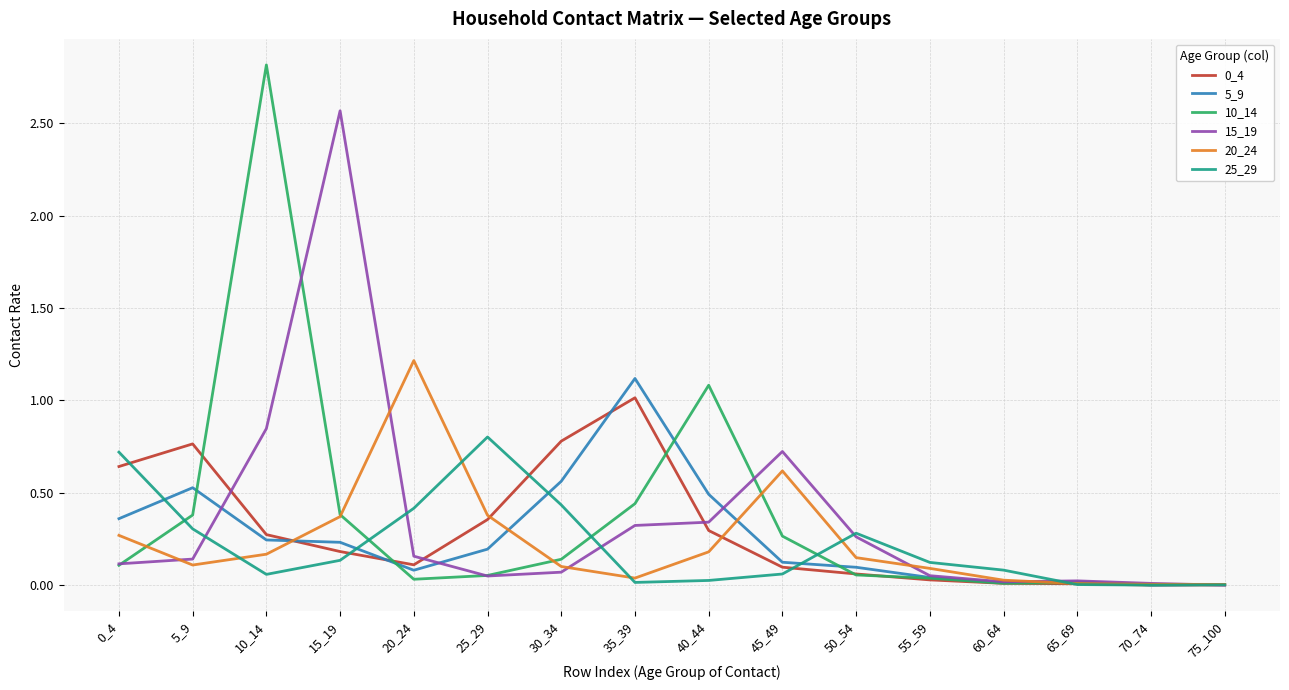

Does the chart display data point markers on the line(s)?

No